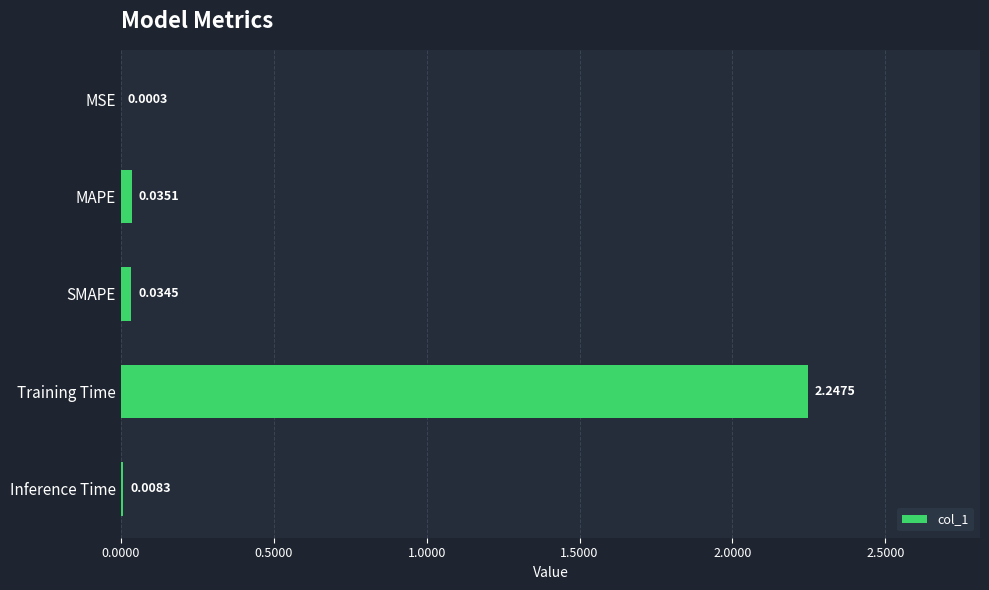

Which category has the highest value across all series?

Training Time